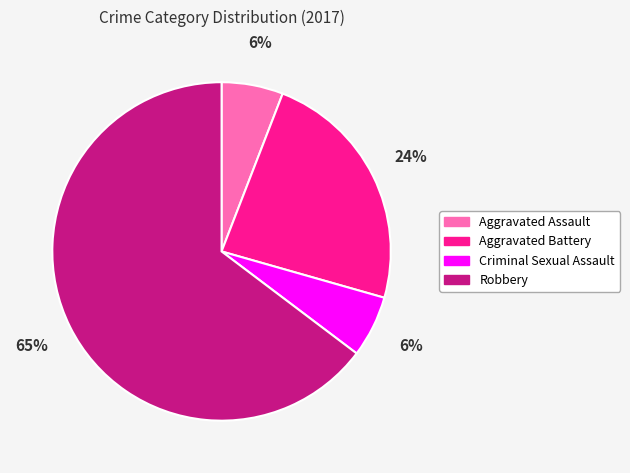

To the nearest percent, what percentage of the pie is Aggravated Assault?

6%